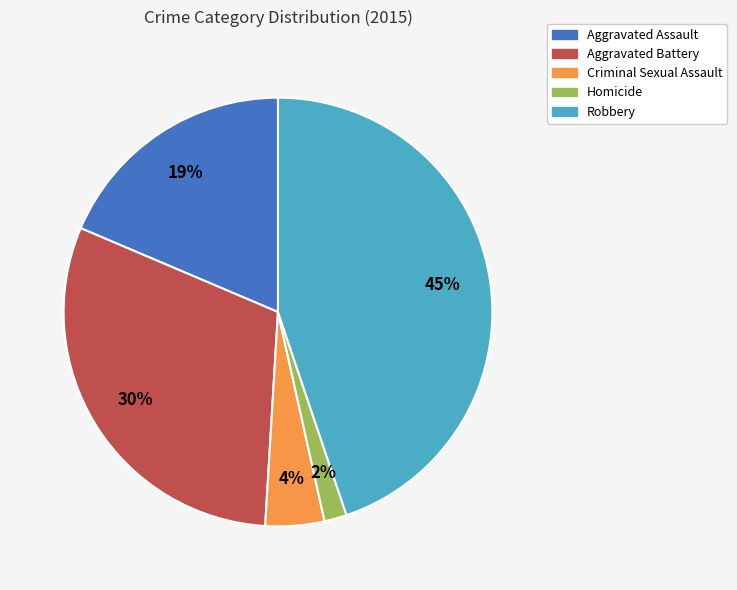

Does any single category account for the majority?

No